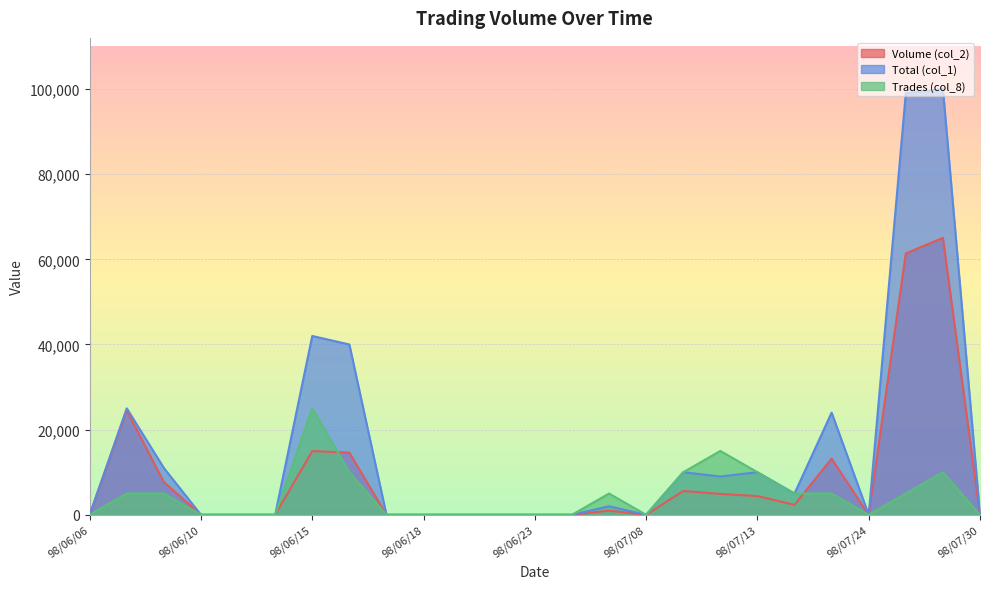

How many values in Total (col_1) are above zero?

12